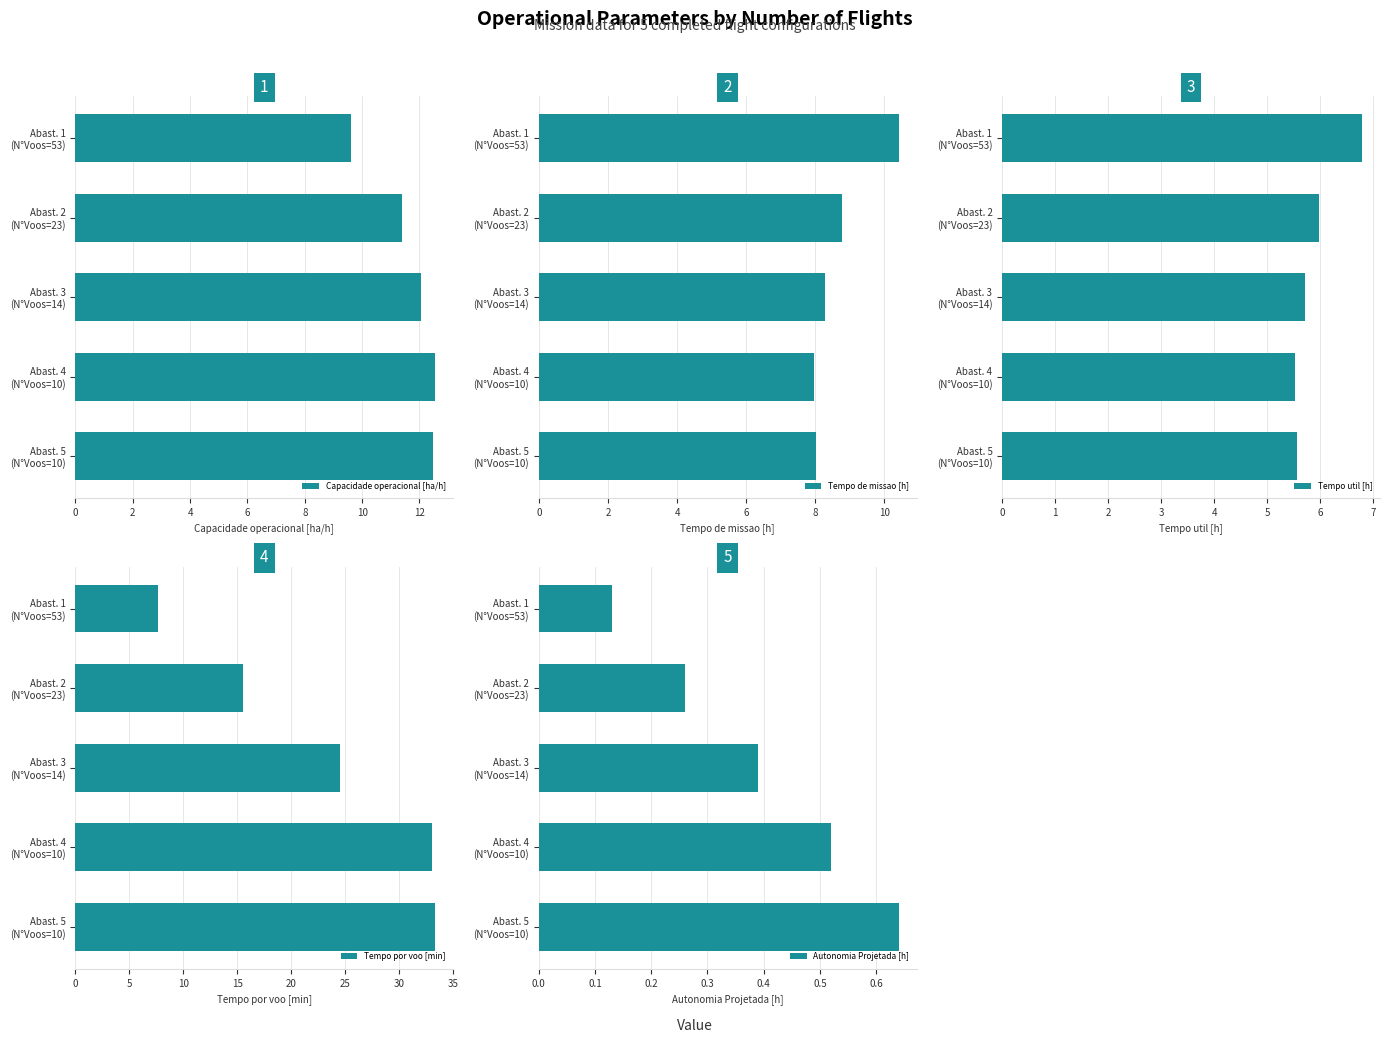

Reading left to right, extract all data points from this chart.

Capacidade operacional [ha/h]: 9.6	11.4	12.1	12.5	12.5
Tempo de missao [h]: 10.4	8.8	8.3	8.0	8.0
Tempo util [h]: 6.8	6.0	5.7	5.5	5.6
Tempo por voo [min]: 7.7	15.6	24.5	33.1	33.4
Autonomia Projetada [h]: 0.1	0.3	0.4	0.5	0.6